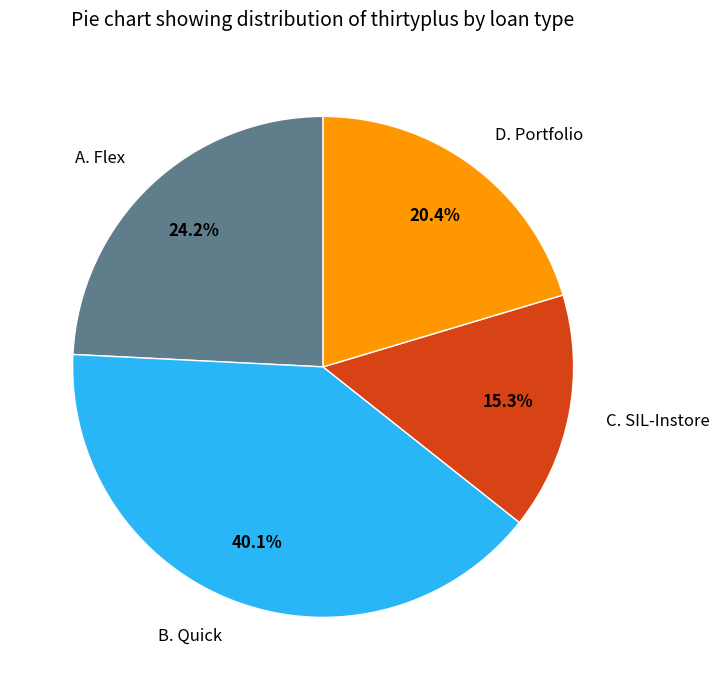

What is the ratio of the value at B. Quick to the value at D. Portfolio?

2.0